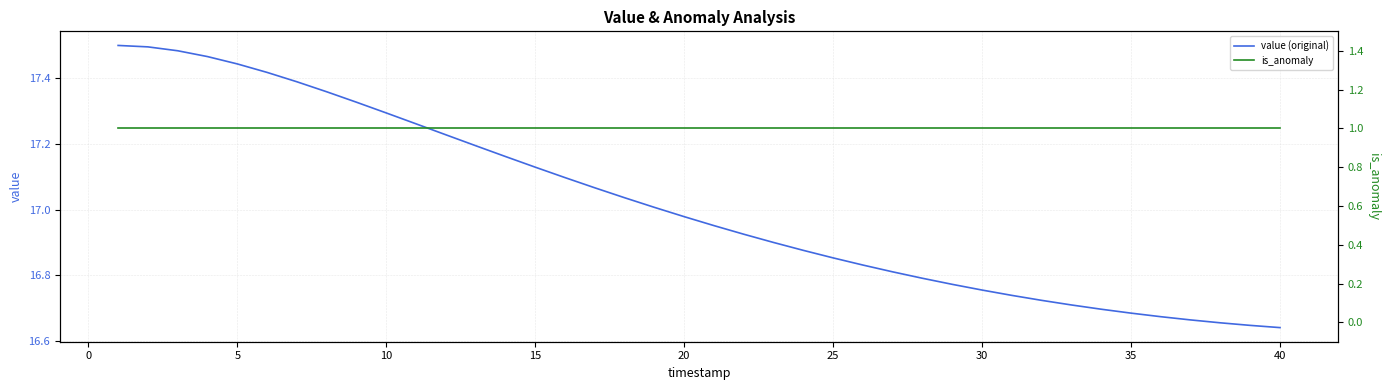

What is the difference between the maximum and minimum values in the value (original) series?

0.9